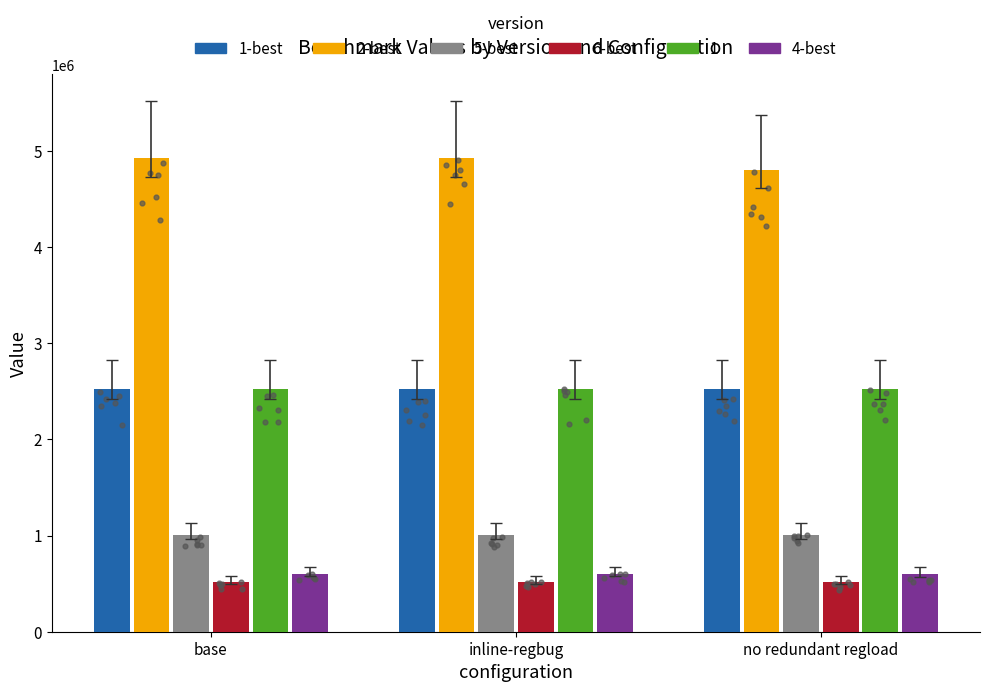

Is the value of 5-best at base greater than the value of 4-best at inline-regbug?

Yes